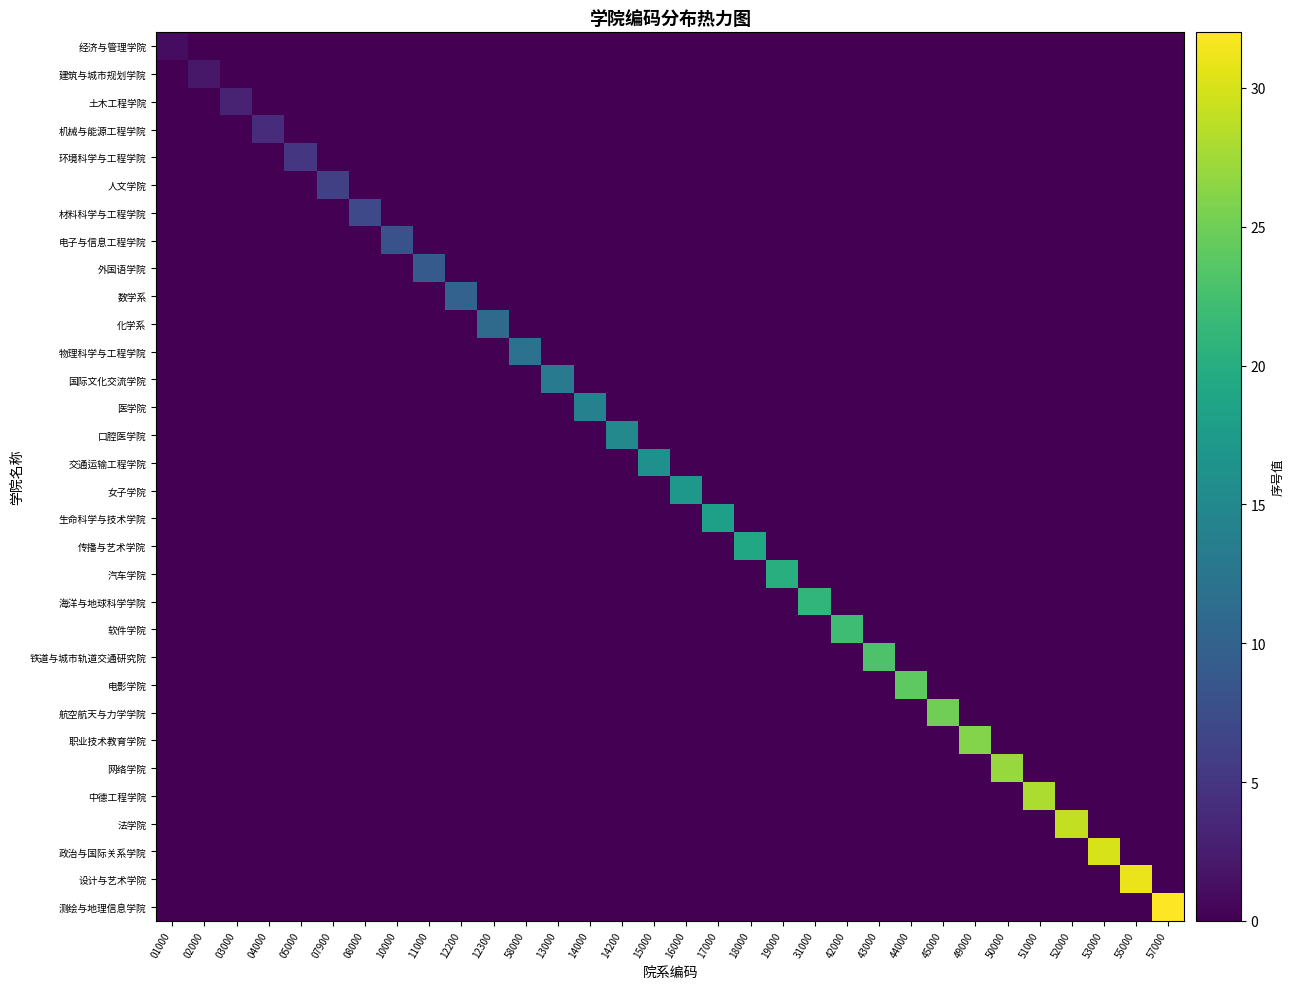

Reading left to right, list all the values displayed in this chart.

经济与管理学院: 01000=1	02000=0	03000=0	04000=0	05000=0	07900=0	08000=0	10000=0	11000=0	12200=0	12300=0	58000=0	13000=0	14000=0	14200=0	15000=0	16000=0	17000=0	18000=0	19000=0	31000=0	42000=0	43000=0	44000=0	45000=0	49000=0	50000=0	51000=0	52000=0	53000=0	55000=0	57000=0
建筑与城市规划学院: 01000=0	02000=2	03000=0	04000=0	05000=0	07900=0	08000=0	10000=0	11000=0	12200=0	12300=0	58000=0	13000=0	14000=0	14200=0	15000=0	16000=0	17000=0	18000=0	19000=0	31000=0	42000=0	43000=0	44000=0	45000=0	49000=0	50000=0	51000=0	52000=0	53000=0	55000=0	57000=0
土木工程学院: 01000=0	02000=0	03000=3	04000=0	05000=0	07900=0	08000=0	10000=0	11000=0	12200=0	12300=0	58000=0	13000=0	14000=0	14200=0	15000=0	16000=0	17000=0	18000=0	19000=0	31000=0	42000=0	43000=0	44000=0	45000=0	49000=0	50000=0	51000=0	52000=0	53000=0	55000=0	57000=0
机械与能源工程学院: 01000=0	02000=0	03000=0	04000=4	05000=0	07900=0	08000=0	10000=0	11000=0	12200=0	12300=0	58000=0	13000=0	14000=0	14200=0	15000=0	16000=0	17000=0	18000=0	19000=0	31000=0	42000=0	43000=0	44000=0	45000=0	49000=0	50000=0	51000=0	52000=0	53000=0	55000=0	57000=0
环境科学与工程学院: 01000=0	02000=0	03000=0	04000=0	05000=5	07900=0	08000=0	10000=0	11000=0	12200=0	12300=0	58000=0	13000=0	14000=0	14200=0	15000=0	16000=0	17000=0	18000=0	19000=0	31000=0	42000=0	43000=0	44000=0	45000=0	49000=0	50000=0	51000=0	52000=0	53000=0	55000=0	57000=0
人文学院: 01000=0	02000=0	03000=0	04000=0	05000=0	07900=6	08000=0	10000=0	11000=0	12200=0	12300=0	58000=0	13000=0	14000=0	14200=0	15000=0	16000=0	17000=0	18000=0	19000=0	31000=0	42000=0	43000=0	44000=0	45000=0	49000=0	50000=0	51000=0	52000=0	53000=0	55000=0	57000=0
材料科学与工程学院: 01000=0	02000=0	03000=0	04000=0	05000=0	07900=0	08000=7	10000=0	11000=0	12200=0	12300=0	58000=0	13000=0	14000=0	14200=0	15000=0	16000=0	17000=0	18000=0	19000=0	31000=0	42000=0	43000=0	44000=0	45000=0	49000=0	50000=0	51000=0	52000=0	53000=0	55000=0	57000=0
电子与信息工程学院: 01000=0	02000=0	03000=0	04000=0	05000=0	07900=0	08000=0	10000=8	11000=0	12200=0	12300=0	58000=0	13000=0	14000=0	14200=0	15000=0	16000=0	17000=0	18000=0	19000=0	31000=0	42000=0	43000=0	44000=0	45000=0	49000=0	50000=0	51000=0	52000=0	53000=0	55000=0	57000=0
外国语学院: 01000=0	02000=0	03000=0	04000=0	05000=0	07900=0	08000=0	10000=0	11000=9	12200=0	12300=0	58000=0	13000=0	14000=0	14200=0	15000=0	16000=0	17000=0	18000=0	19000=0	31000=0	42000=0	43000=0	44000=0	45000=0	49000=0	50000=0	51000=0	52000=0	53000=0	55000=0	57000=0
数学系: 01000=0	02000=0	03000=0	04000=0	05000=0	07900=0	08000=0	10000=0	11000=0	12200=10	12300=0	58000=0	13000=0	14000=0	14200=0	15000=0	16000=0	17000=0	18000=0	19000=0	31000=0	42000=0	43000=0	44000=0	45000=0	49000=0	50000=0	51000=0	52000=0	53000=0	55000=0	57000=0
化学系: 01000=0	02000=0	03000=0	04000=0	05000=0	07900=0	08000=0	10000=0	11000=0	12200=0	12300=11	58000=0	13000=0	14000=0	14200=0	15000=0	16000=0	17000=0	18000=0	19000=0	31000=0	42000=0	43000=0	44000=0	45000=0	49000=0	50000=0	51000=0	52000=0	53000=0	55000=0	57000=0
物理科学与工程学院: 01000=0	02000=0	03000=0	04000=0	05000=0	07900=0	08000=0	10000=0	11000=0	12200=0	12300=0	58000=12	13000=0	14000=0	14200=0	15000=0	16000=0	17000=0	18000=0	19000=0	31000=0	42000=0	43000=0	44000=0	45000=0	49000=0	50000=0	51000=0	52000=0	53000=0	55000=0	57000=0
国际文化交流学院: 01000=0	02000=0	03000=0	04000=0	05000=0	07900=0	08000=0	10000=0	11000=0	12200=0	12300=0	58000=0	13000=13	14000=0	14200=0	15000=0	16000=0	17000=0	18000=0	19000=0	31000=0	42000=0	43000=0	44000=0	45000=0	49000=0	50000=0	51000=0	52000=0	53000=0	55000=0	57000=0
医学院: 01000=0	02000=0	03000=0	04000=0	05000=0	07900=0	08000=0	10000=0	11000=0	12200=0	12300=0	58000=0	13000=0	14000=14	14200=0	15000=0	16000=0	17000=0	18000=0	19000=0	31000=0	42000=0	43000=0	44000=0	45000=0	49000=0	50000=0	51000=0	52000=0	53000=0	55000=0	57000=0
口腔医学院: 01000=0	02000=0	03000=0	04000=0	05000=0	07900=0	08000=0	10000=0	11000=0	12200=0	12300=0	58000=0	13000=0	14000=0	14200=15	15000=0	16000=0	17000=0	18000=0	19000=0	31000=0	42000=0	43000=0	44000=0	45000=0	49000=0	50000=0	51000=0	52000=0	53000=0	55000=0	57000=0
交通运输工程学院: 01000=0	02000=0	03000=0	04000=0	05000=0	07900=0	08000=0	10000=0	11000=0	12200=0	12300=0	58000=0	13000=0	14000=0	14200=0	15000=16	16000=0	17000=0	18000=0	19000=0	31000=0	42000=0	43000=0	44000=0	45000=0	49000=0	50000=0	51000=0	52000=0	53000=0	55000=0	57000=0
女子学院: 01000=0	02000=0	03000=0	04000=0	05000=0	07900=0	08000=0	10000=0	11000=0	12200=0	12300=0	58000=0	13000=0	14000=0	14200=0	15000=0	16000=17	17000=0	18000=0	19000=0	31000=0	42000=0	43000=0	44000=0	45000=0	49000=0	50000=0	51000=0	52000=0	53000=0	55000=0	57000=0
生命科学与技术学院: 01000=0	02000=0	03000=0	04000=0	05000=0	07900=0	08000=0	10000=0	11000=0	12200=0	12300=0	58000=0	13000=0	14000=0	14200=0	15000=0	16000=0	17000=18	18000=0	19000=0	31000=0	42000=0	43000=0	44000=0	45000=0	49000=0	50000=0	51000=0	52000=0	53000=0	55000=0	57000=0
传播与艺术学院: 01000=0	02000=0	03000=0	04000=0	05000=0	07900=0	08000=0	10000=0	11000=0	12200=0	12300=0	58000=0	13000=0	14000=0	14200=0	15000=0	16000=0	17000=0	18000=19	19000=0	31000=0	42000=0	43000=0	44000=0	45000=0	49000=0	50000=0	51000=0	52000=0	53000=0	55000=0	57000=0
汽车学院: 01000=0	02000=0	03000=0	04000=0	05000=0	07900=0	08000=0	10000=0	11000=0	12200=0	12300=0	58000=0	13000=0	14000=0	14200=0	15000=0	16000=0	17000=0	18000=0	19000=20	31000=0	42000=0	43000=0	44000=0	45000=0	49000=0	50000=0	51000=0	52000=0	53000=0	55000=0	57000=0
海洋与地球科学学院: 01000=0	02000=0	03000=0	04000=0	05000=0	07900=0	08000=0	10000=0	11000=0	12200=0	12300=0	58000=0	13000=0	14000=0	14200=0	15000=0	16000=0	17000=0	18000=0	19000=0	31000=21	42000=0	43000=0	44000=0	45000=0	49000=0	50000=0	51000=0	52000=0	53000=0	55000=0	57000=0
软件学院: 01000=0	02000=0	03000=0	04000=0	05000=0	07900=0	08000=0	10000=0	11000=0	12200=0	12300=0	58000=0	13000=0	14000=0	14200=0	15000=0	16000=0	17000=0	18000=0	19000=0	31000=0	42000=22	43000=0	44000=0	45000=0	49000=0	50000=0	51000=0	52000=0	53000=0	55000=0	57000=0
铁道与城市轨道交通研究院: 01000=0	02000=0	03000=0	04000=0	05000=0	07900=0	08000=0	10000=0	11000=0	12200=0	12300=0	58000=0	13000=0	14000=0	14200=0	15000=0	16000=0	17000=0	18000=0	19000=0	31000=0	42000=0	43000=23	44000=0	45000=0	49000=0	50000=0	51000=0	52000=0	53000=0	55000=0	57000=0
电影学院: 01000=0	02000=0	03000=0	04000=0	05000=0	07900=0	08000=0	10000=0	11000=0	12200=0	12300=0	58000=0	13000=0	14000=0	14200=0	15000=0	16000=0	17000=0	18000=0	19000=0	31000=0	42000=0	43000=0	44000=24	45000=0	49000=0	50000=0	51000=0	52000=0	53000=0	55000=0	57000=0
航空航天与力学学院: 01000=0	02000=0	03000=0	04000=0	05000=0	07900=0	08000=0	10000=0	11000=0	12200=0	12300=0	58000=0	13000=0	14000=0	14200=0	15000=0	16000=0	17000=0	18000=0	19000=0	31000=0	42000=0	43000=0	44000=0	45000=25	49000=0	50000=0	51000=0	52000=0	53000=0	55000=0	57000=0
职业技术教育学院: 01000=0	02000=0	03000=0	04000=0	05000=0	07900=0	08000=0	10000=0	11000=0	12200=0	12300=0	58000=0	13000=0	14000=0	14200=0	15000=0	16000=0	17000=0	18000=0	19000=0	31000=0	42000=0	43000=0	44000=0	45000=0	49000=26	50000=0	51000=0	52000=0	53000=0	55000=0	57000=0
网络学院: 01000=0	02000=0	03000=0	04000=0	05000=0	07900=0	08000=0	10000=0	11000=0	12200=0	12300=0	58000=0	13000=0	14000=0	14200=0	15000=0	16000=0	17000=0	18000=0	19000=0	31000=0	42000=0	43000=0	44000=0	45000=0	49000=0	50000=27	51000=0	52000=0	53000=0	55000=0	57000=0
中德工程学院: 01000=0	02000=0	03000=0	04000=0	05000=0	07900=0	08000=0	10000=0	11000=0	12200=0	12300=0	58000=0	13000=0	14000=0	14200=0	15000=0	16000=0	17000=0	18000=0	19000=0	31000=0	42000=0	43000=0	44000=0	45000=0	49000=0	50000=0	51000=28	52000=0	53000=0	55000=0	57000=0
法学院: 01000=0	02000=0	03000=0	04000=0	05000=0	07900=0	08000=0	10000=0	11000=0	12200=0	12300=0	58000=0	13000=0	14000=0	14200=0	15000=0	16000=0	17000=0	18000=0	19000=0	31000=0	42000=0	43000=0	44000=0	45000=0	49000=0	50000=0	51000=0	52000=29	53000=0	55000=0	57000=0
政治与国际关系学院: 01000=0	02000=0	03000=0	04000=0	05000=0	07900=0	08000=0	10000=0	11000=0	12200=0	12300=0	58000=0	13000=0	14000=0	14200=0	15000=0	16000=0	17000=0	18000=0	19000=0	31000=0	42000=0	43000=0	44000=0	45000=0	49000=0	50000=0	51000=0	52000=0	53000=30	55000=0	57000=0
设计与艺术学院: 01000=0	02000=0	03000=0	04000=0	05000=0	07900=0	08000=0	10000=0	11000=0	12200=0	12300=0	58000=0	13000=0	14000=0	14200=0	15000=0	16000=0	17000=0	18000=0	19000=0	31000=0	42000=0	43000=0	44000=0	45000=0	49000=0	50000=0	51000=0	52000=0	53000=0	55000=31	57000=0
测绘与地理信息学院: 01000=0	02000=0	03000=0	04000=0	05000=0	07900=0	08000=0	10000=0	11000=0	12200=0	12300=0	58000=0	13000=0	14000=0	14200=0	15000=0	16000=0	17000=0	18000=0	19000=0	31000=0	42000=0	43000=0	44000=0	45000=0	49000=0	50000=0	51000=0	52000=0	53000=0	55000=0	57000=32